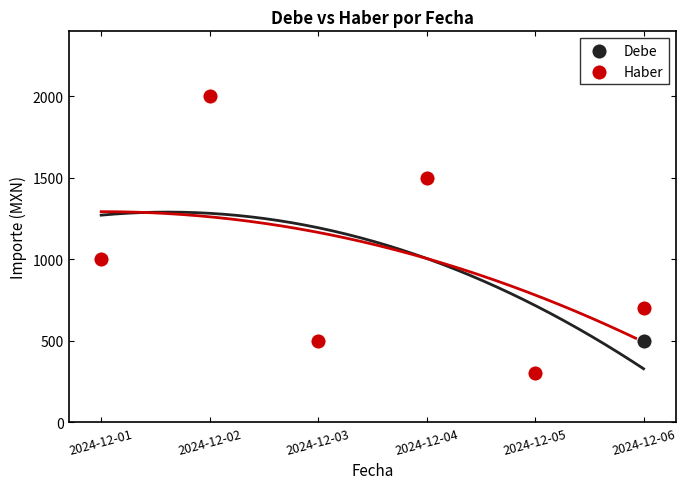

Which series has the widest spread of Y values?

Debe